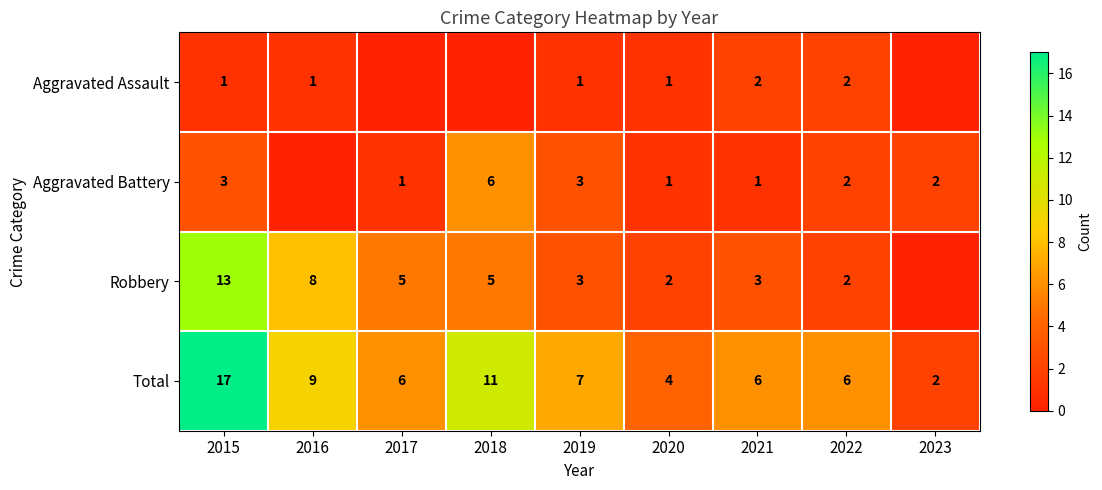

Is it true that Aggravated Battery equals 2 at 2023?

True